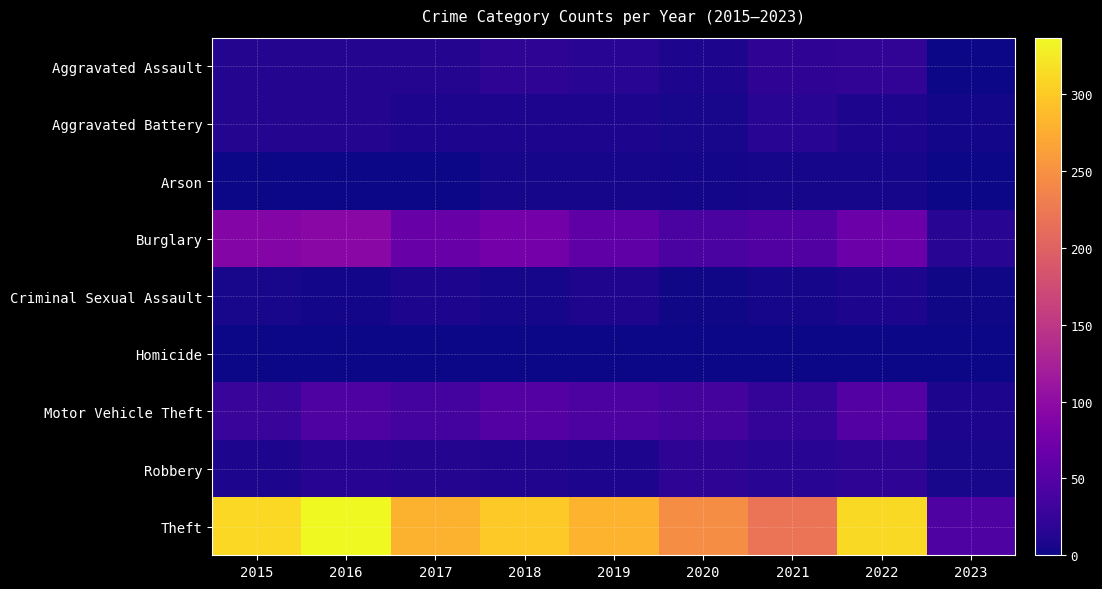

Between 2016 and 2018, which is larger?

2018